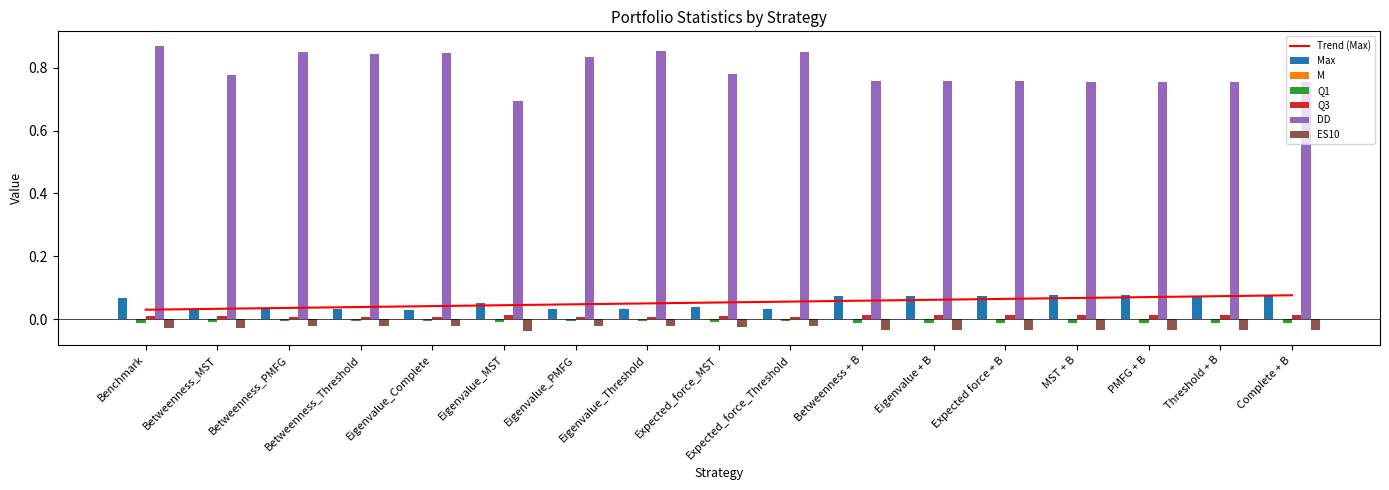

Reading left to right, list all the values displayed in this chart.

Max: 0.1	0.0	0.0	0.0	0.0	0.1	0.0	0.0	0.0	0.0	0.1	0.1	0.1	0.1	0.1	0.1	0.1
M: 0.0	0.0	0.0	0.0	0.0	0.0	0.0	0.0	0.0	0.0	0.0	0.0	0.0	0.0	0.0	0.0	0.0
Q1: -0.0	-0.0	-0.0	-0.0	-0.0	-0.0	-0.0	-0.0	-0.0	-0.0	-0.0	-0.0	-0.0	-0.0	-0.0	-0.0	-0.0
Q3: 0.0	0.0	0.0	0.0	0.0	0.0	0.0	0.0	0.0	0.0	0.0	0.0	0.0	0.0	0.0	0.0	0.0
DD: 0.9	0.8	0.8	0.8	0.8	0.7	0.8	0.9	0.8	0.9	0.8	0.8	0.8	0.8	0.8	0.8	0.8
ES10: -0.0	-0.0	-0.0	-0.0	-0.0	-0.0	-0.0	-0.0	-0.0	-0.0	-0.0	-0.0	-0.0	-0.0	-0.0	-0.0	-0.0